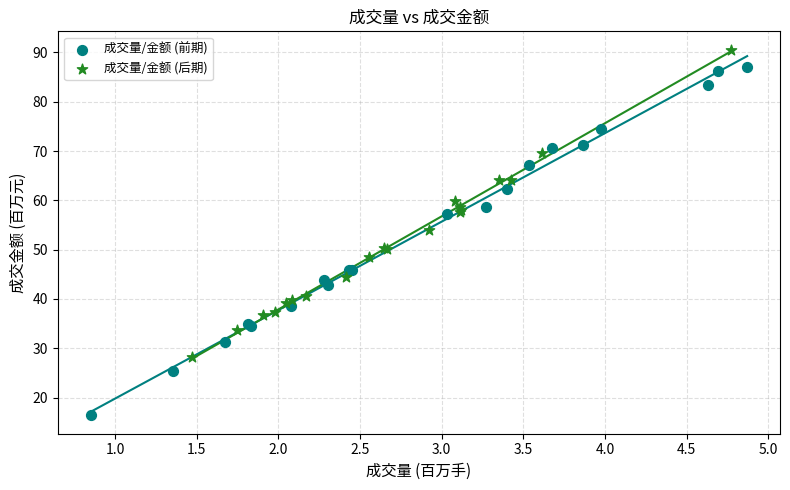

Which series has the largest Y range (max minus min)?

成交量/金额 (前期)